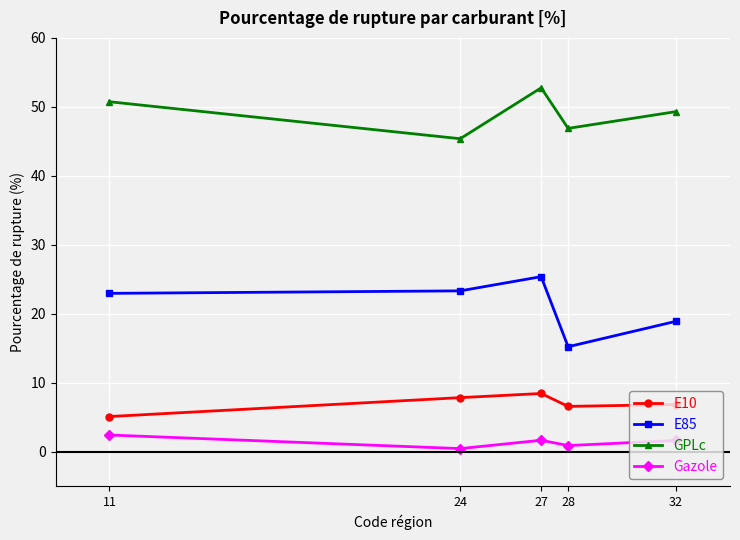

In E85, how many points are lower than both neighbors (excluding endpoints)?

1